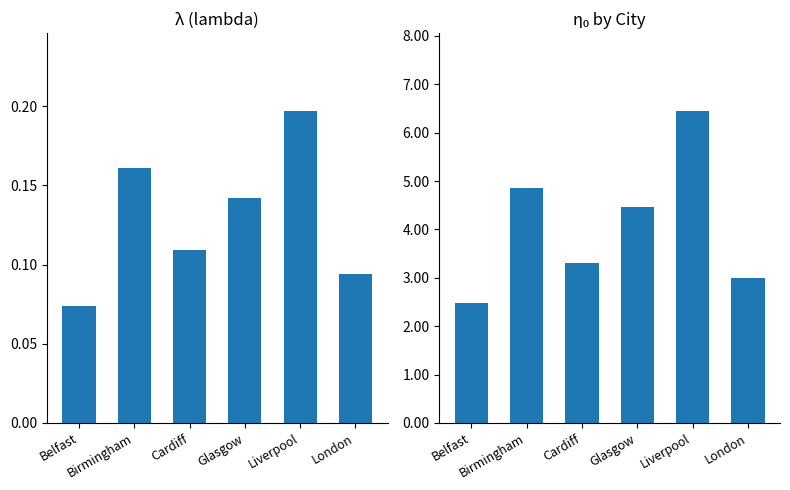

The value of λ at Liverpool is 0.2. True or false?

True